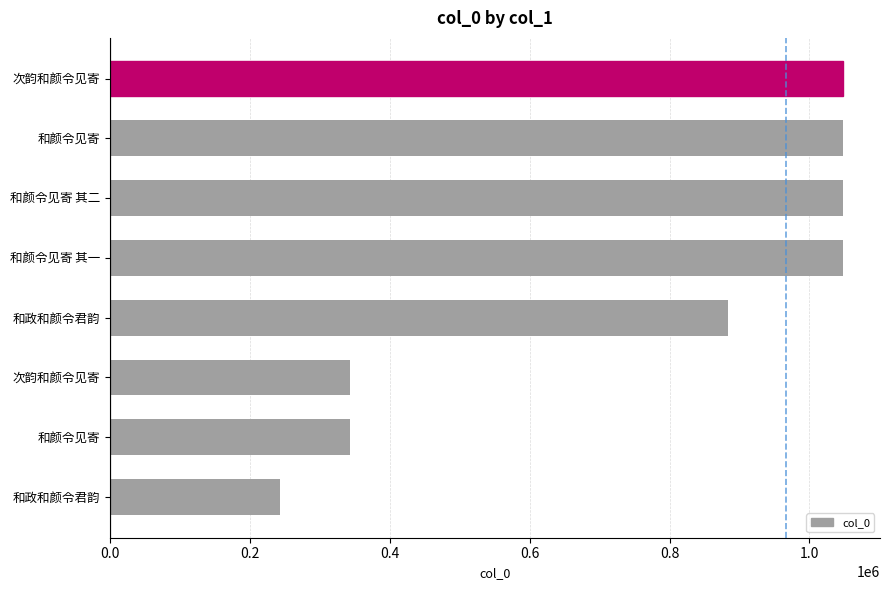

How many values are below 1048483?

4